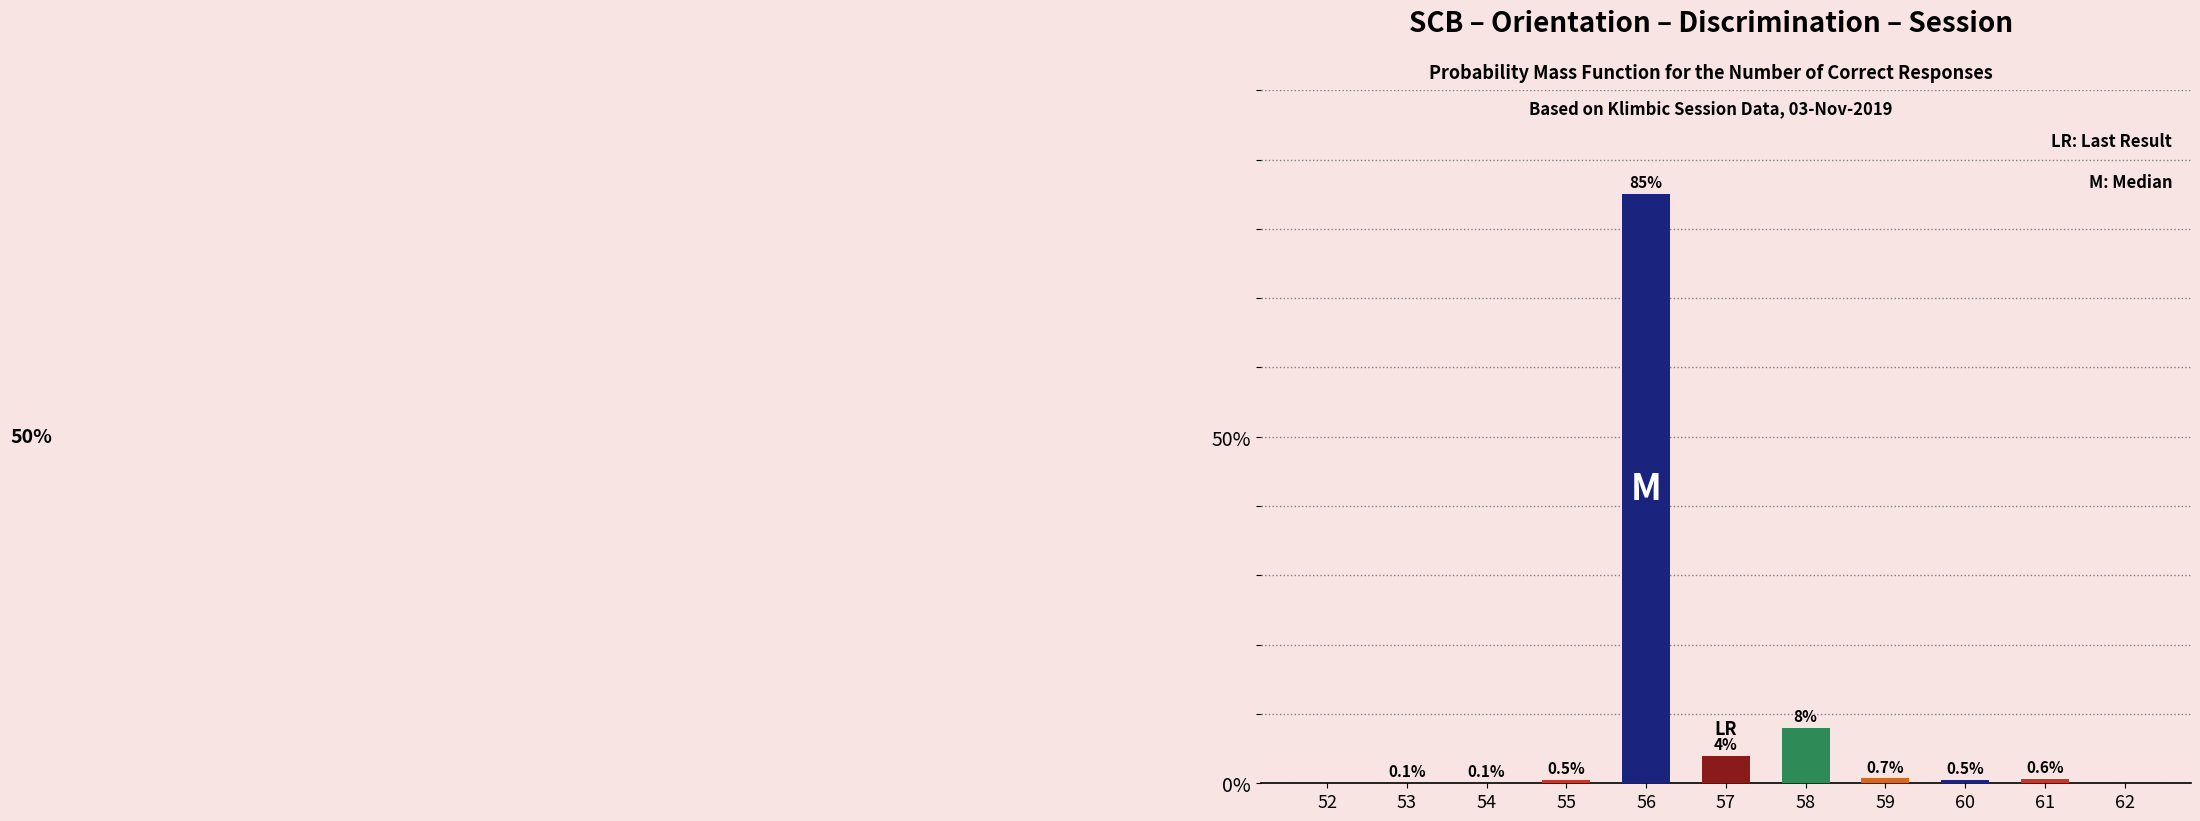

Is it true that the value at 58 is 12.8?

False